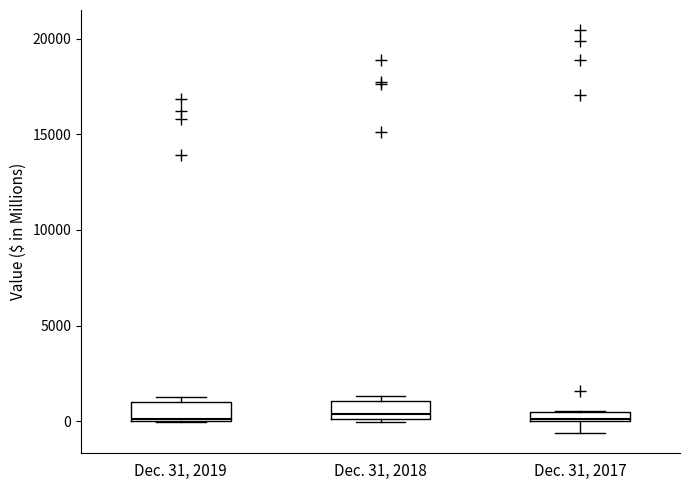

Where is the lower edge of the box for Dec. 31, 2019 on the y-axis? The values are not printed on the chart, so give them approximately, as read against the axis.

0